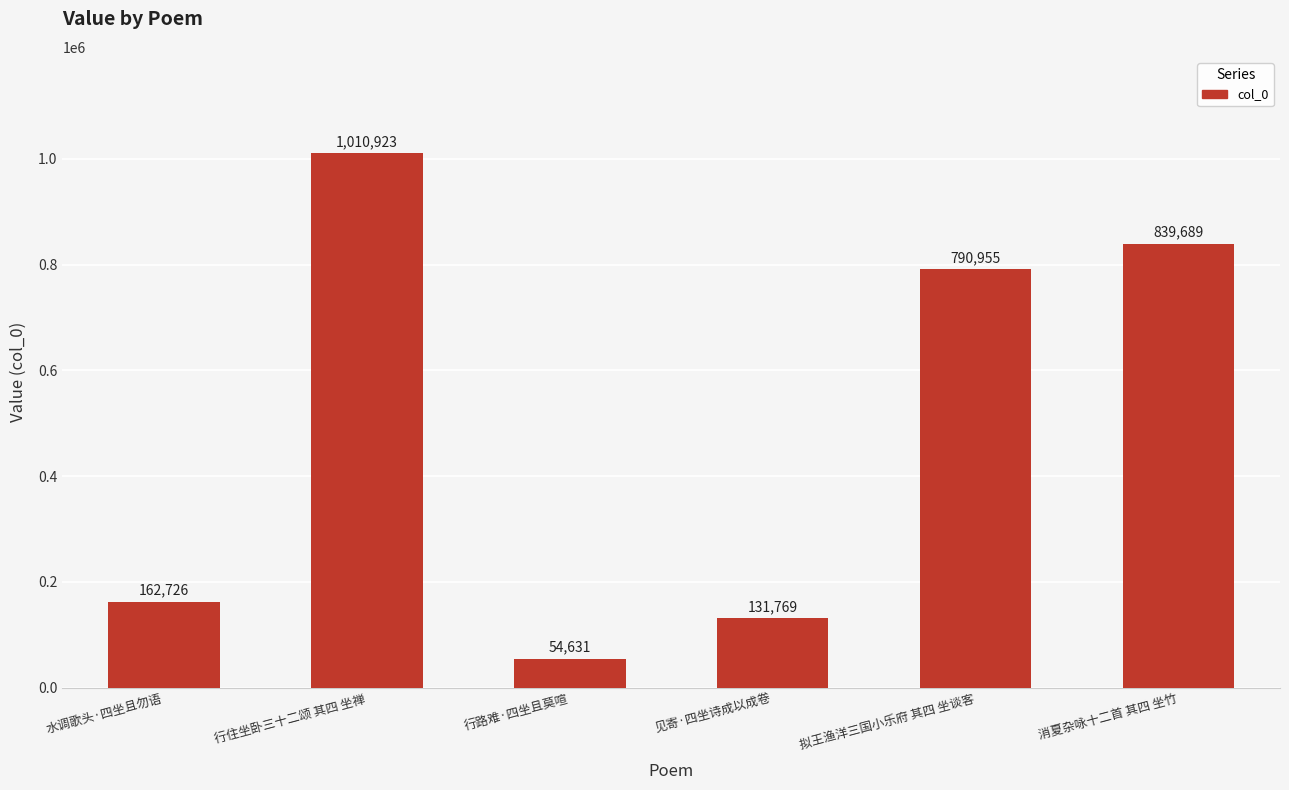

Rank the categories by value from highest to lowest.

行住坐卧三十二颂 其四 坐禅, 消夏杂咏十二首 其四 坐竹, 拟王渔洋三国小乐府 其四 坐谈客, 水调歌头·四坐且勿语, 见寄·四坐诗成以成卷, 行路难·四坐且莫喧